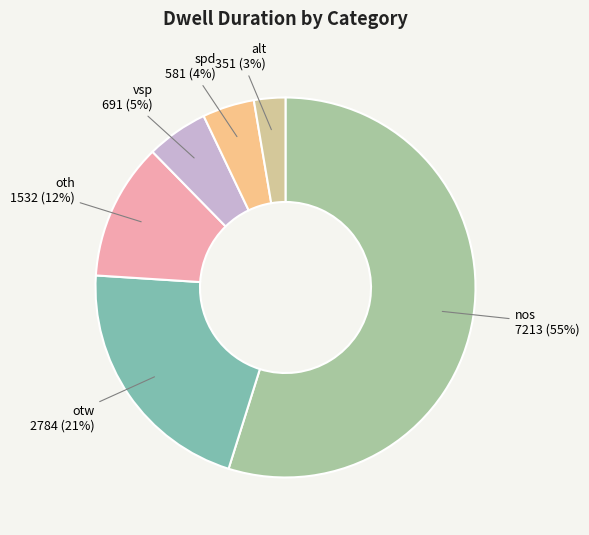

To the nearest percent, what is the difference between the vsp and spd slice percentages?

1%